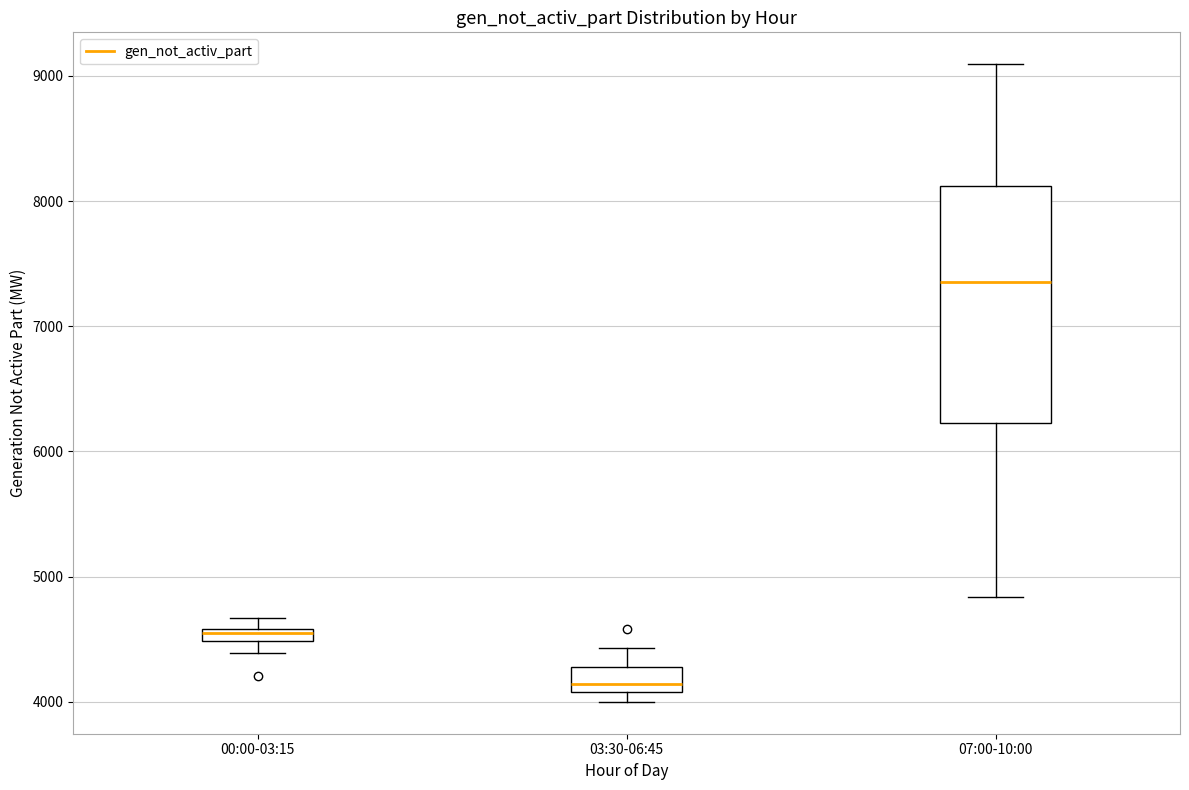

Which box is the tallest, from its lower edge to its upper edge?

07:00-10:00